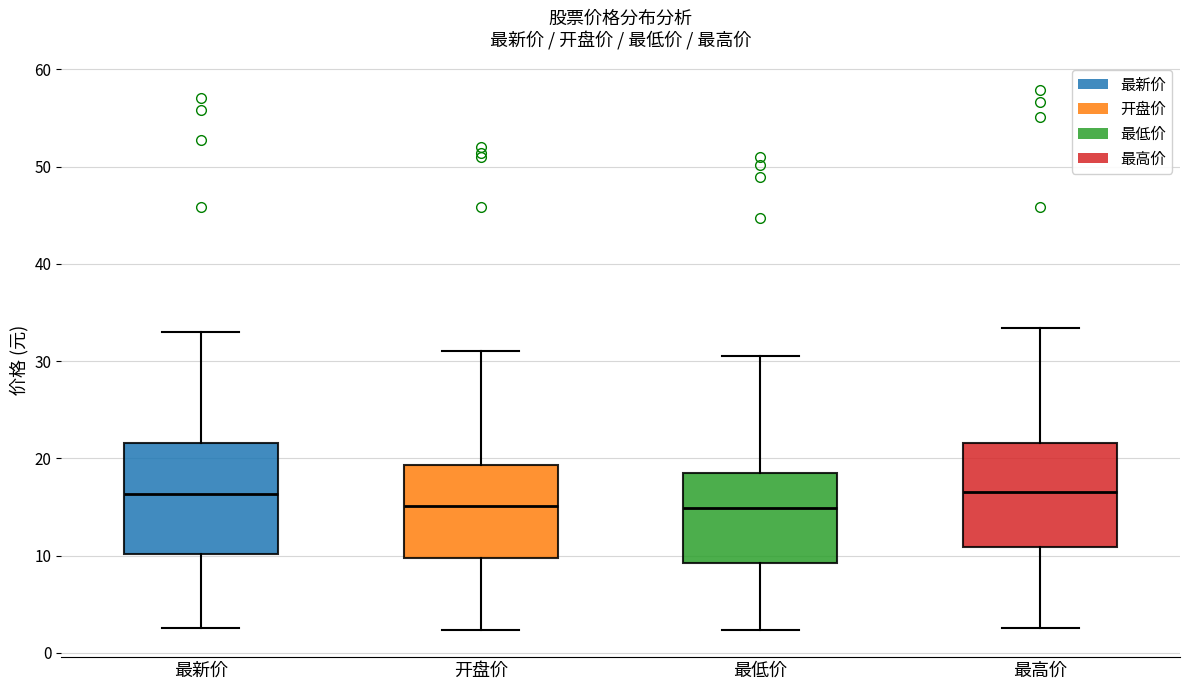

Reading left to right, transcribe this box plot: for each box, give where its median line is, the range the box spans, and where its two whiskers end, as read against the y-axis. The values are not printed on the chart, so give them approximately, as read against the axis.

最新价: median 16, box 10 to 22, whiskers 3 to 33
开盘价: median 15, box 10 to 19, whiskers 2 to 31
最低价: median 15, box 9 to 19, whiskers 2 to 31
最高价: median 17, box 11 to 22, whiskers 3 to 33